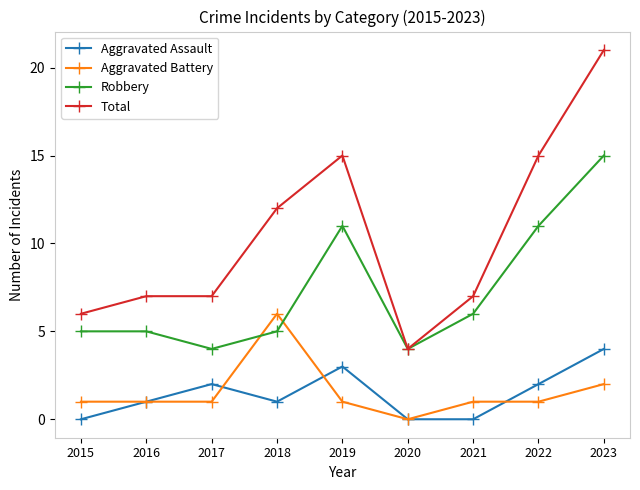

Is the value of Aggravated Battery at 2016 greater than the value of Robbery at 2016?

No